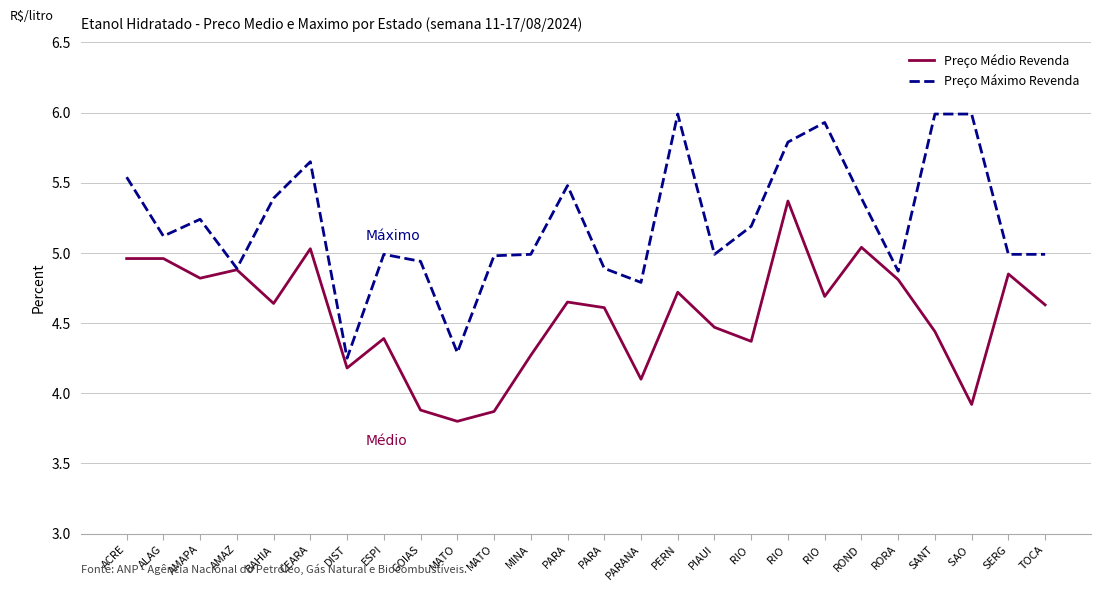

True or false: Preço Máximo Revenda and Preço Médio Revenda intersect in this chart.

False